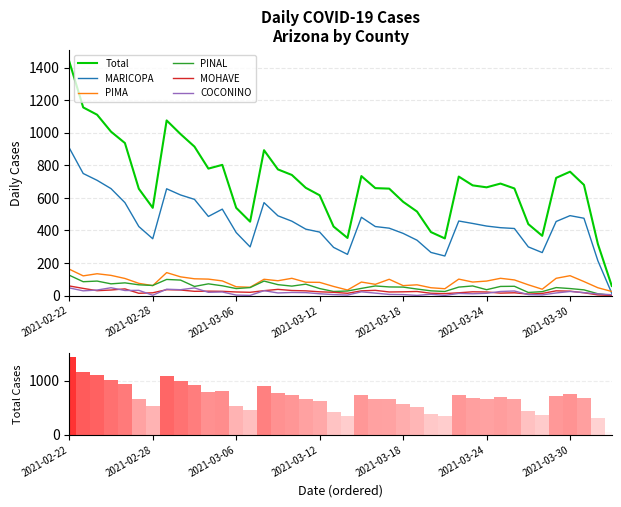

What is the sum of all cases values?

27517